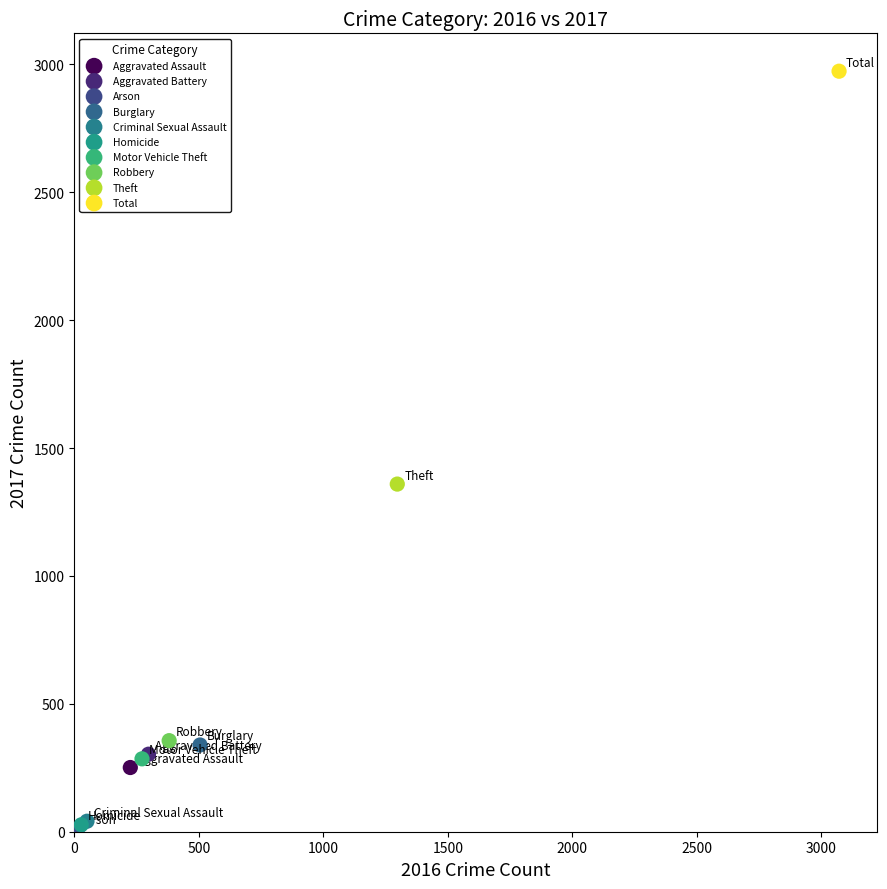

What are all the series names shown in the legend?

Aggravated Assault, Aggravated Battery, Arson, Burglary, Criminal Sexual Assault, Homicide, Motor Vehicle Theft, Robbery, Theft, Total